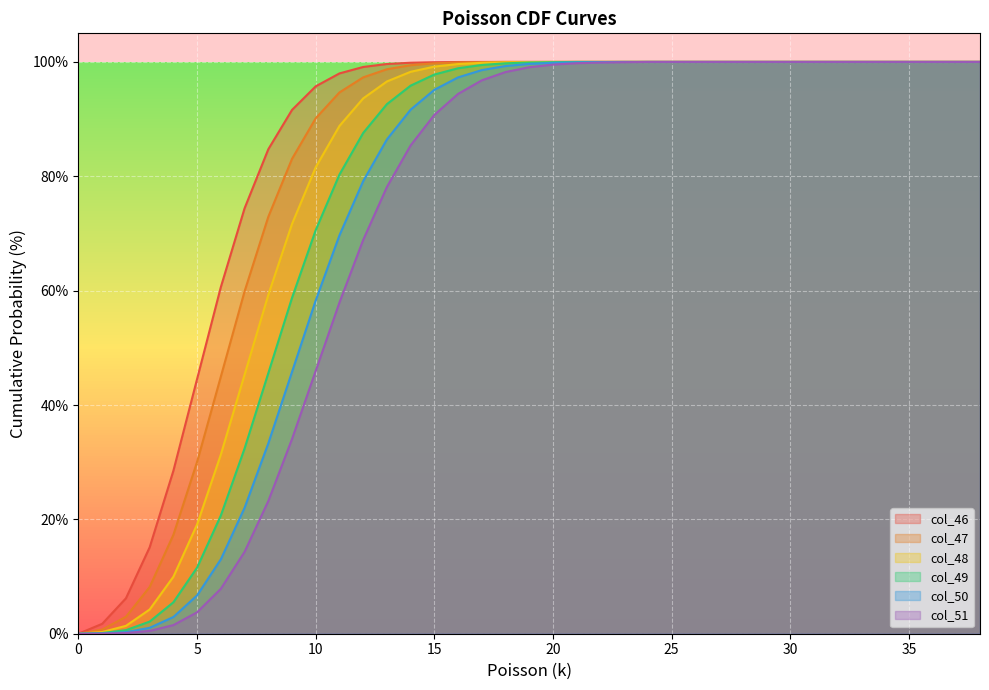

At 28, list the series in order from smallest to largest.

col_46, col_47, col_48, col_49, col_50, col_51